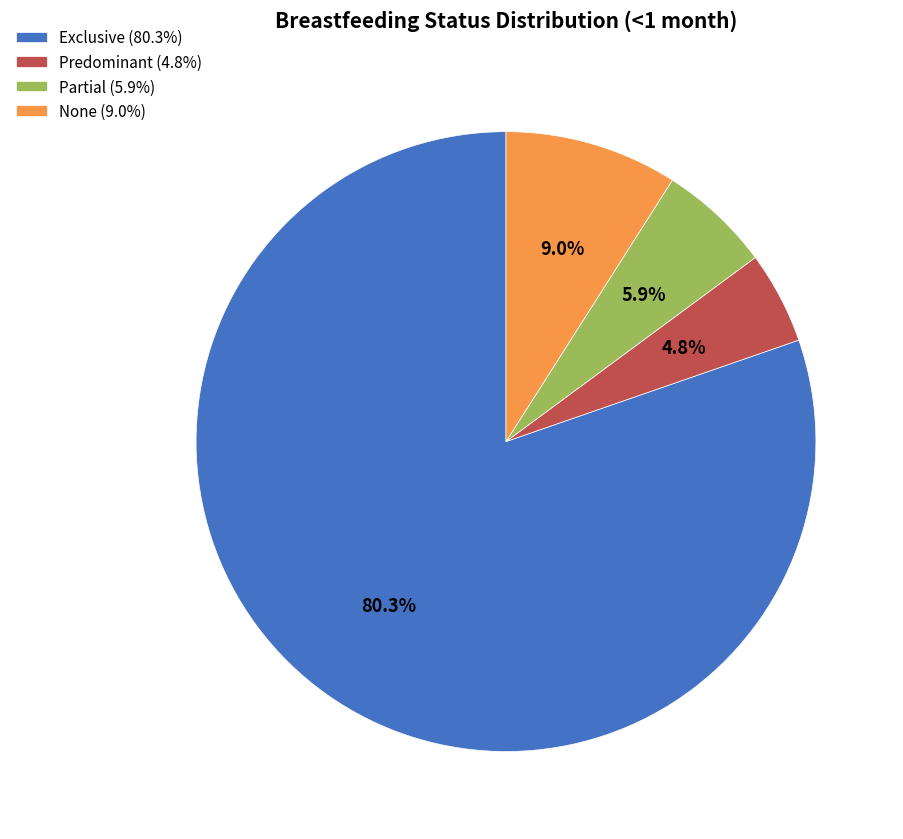

To the nearest percent, what percentage of the pie is Partial?

6%